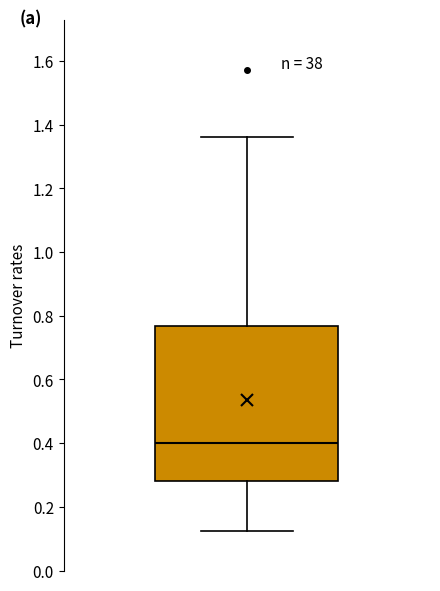

Transcribe this box plot: give where the median line is, the range the box spans, and where the two whiskers end, as read against the y-axis. The values are not printed on the chart, so give them approximately, as read against the axis.

median 0.40, box 0.28 to 0.76, whiskers 0.12 to 1.36